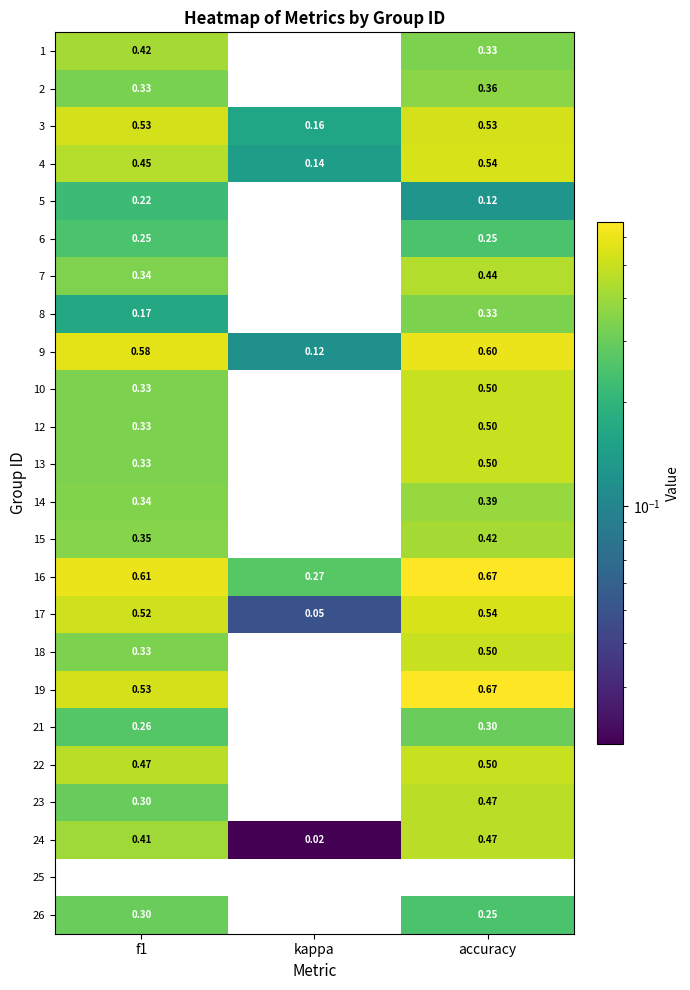

Is the value of 6 at accuracy greater than the value of 4 at f1?

No